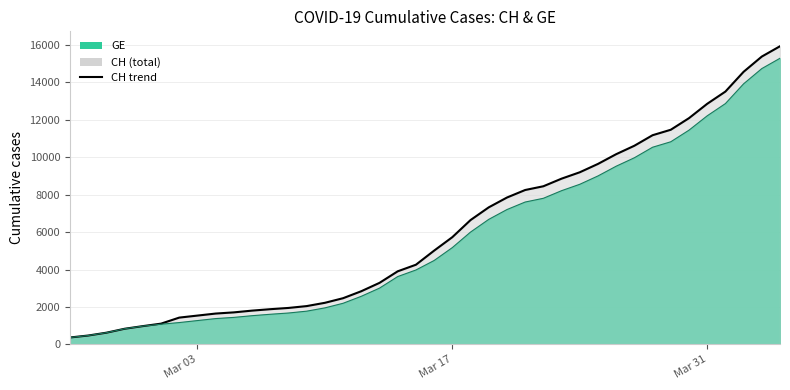

Count the number of categories in the chart.

40